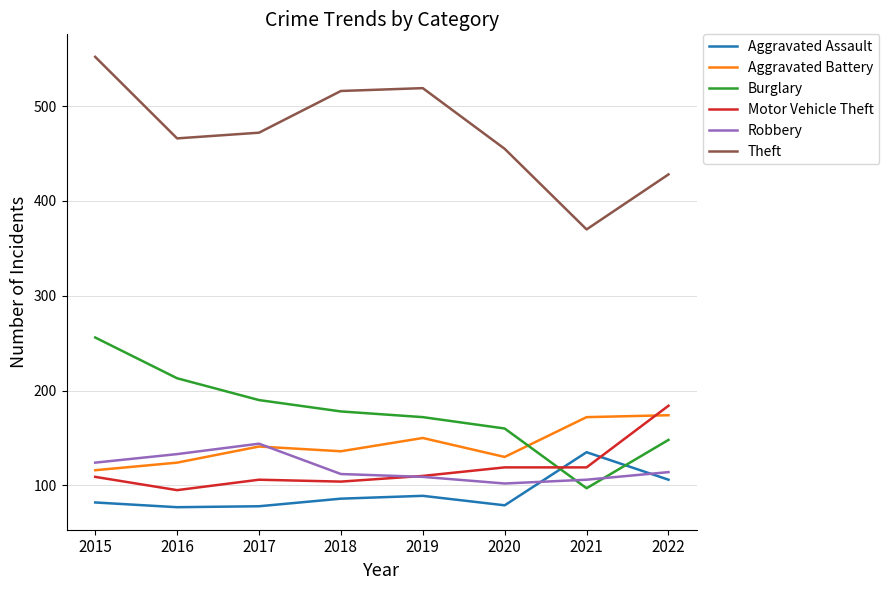

What is the sum of all Aggravated Battery values?

1143